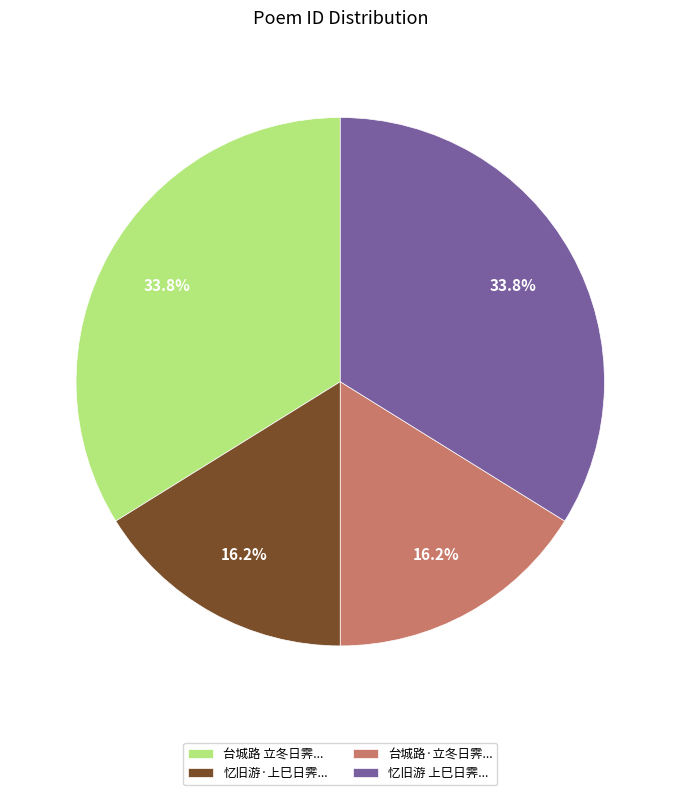

Does 忆旧游·上巳日霁... represent more than half of the total?

No